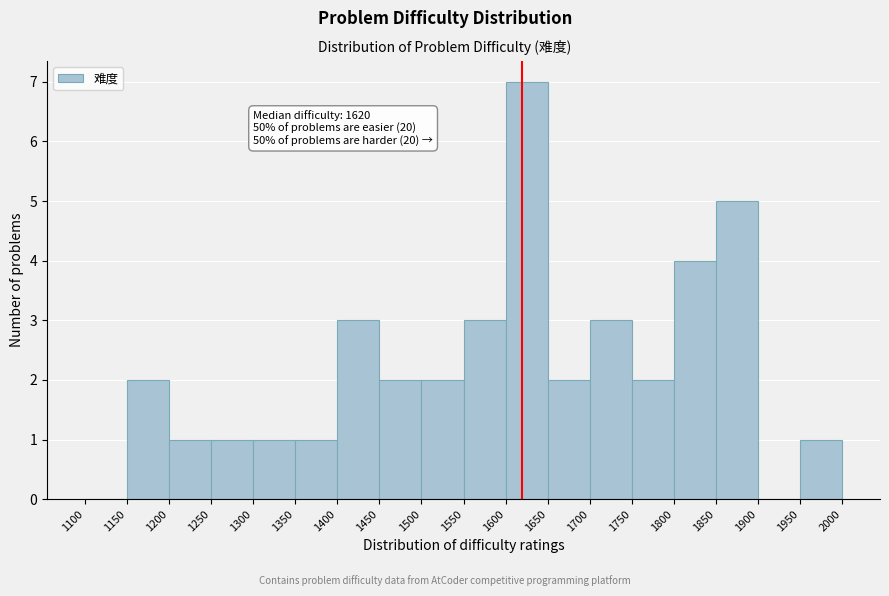

Over which range of the x-axis is the bar tallest?

1600 to 1650